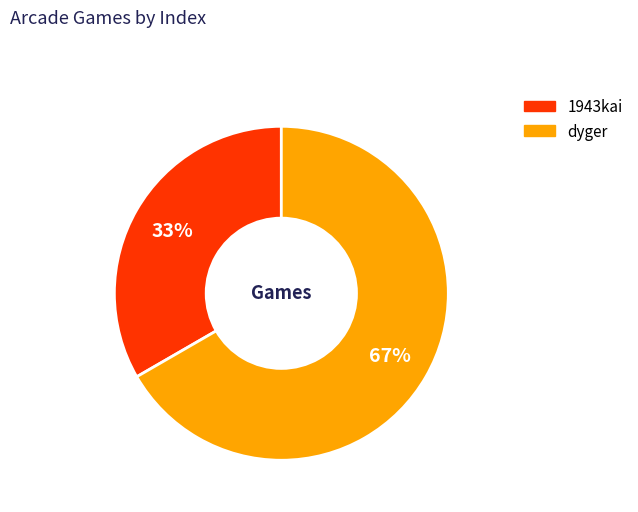

To the nearest percent, what portion does 1943kai represent?

33%